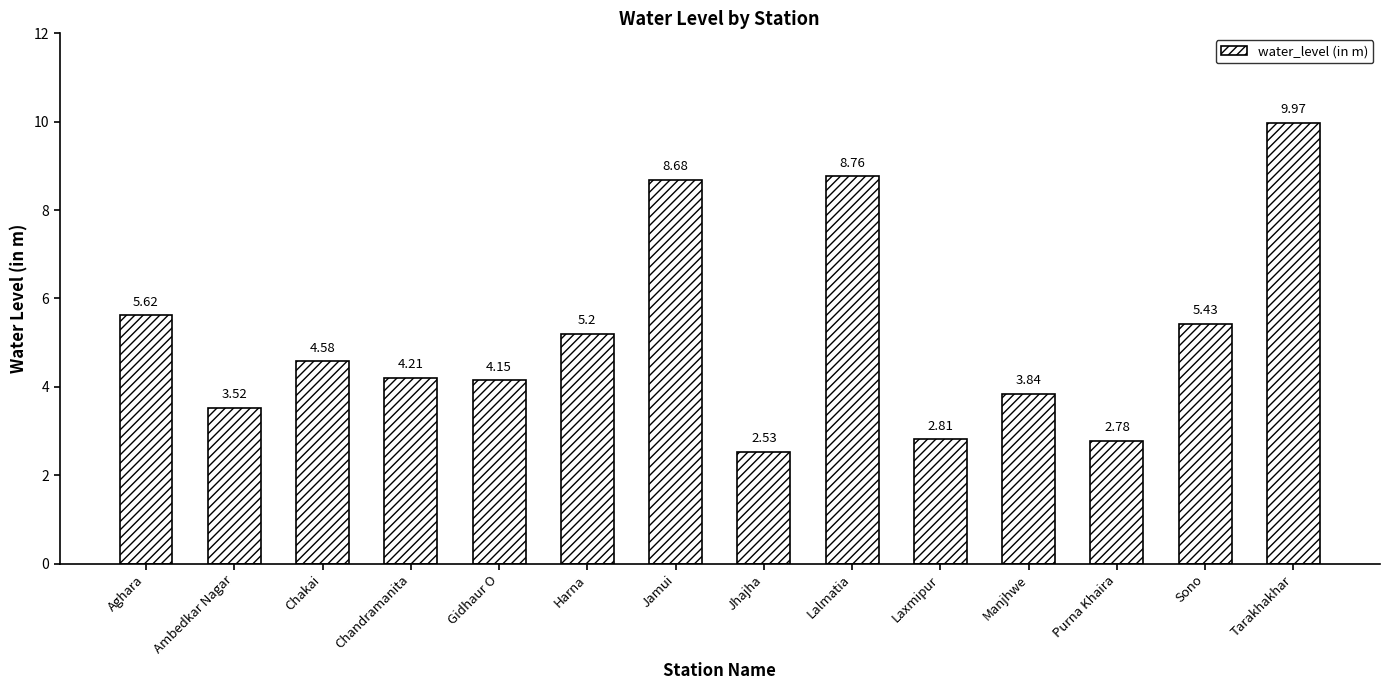

What is the label of the 11th bar from the right?

Chandramanita